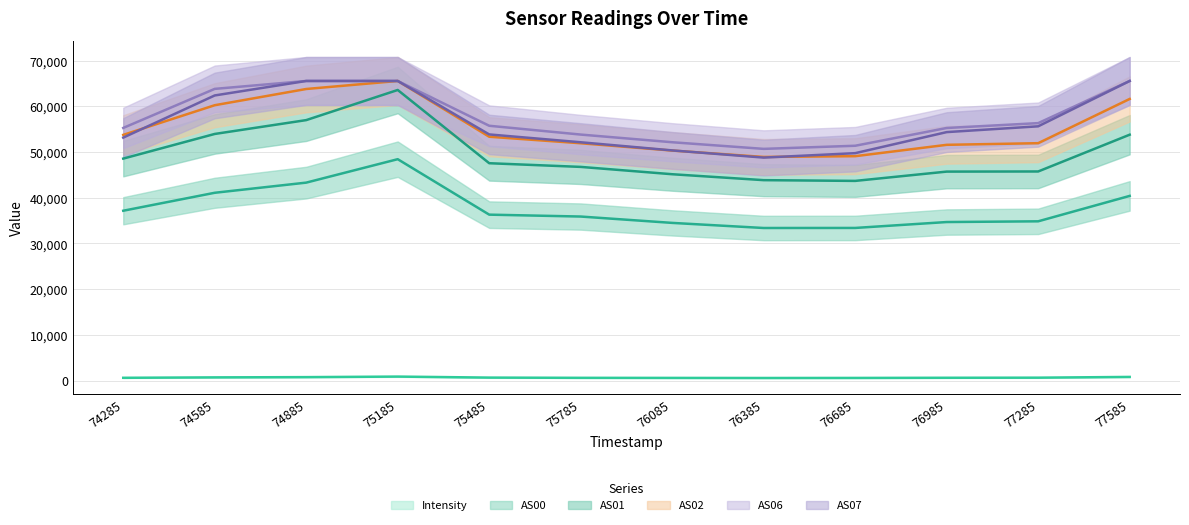

True or false: Intensity and AS07 cross at least once.

False